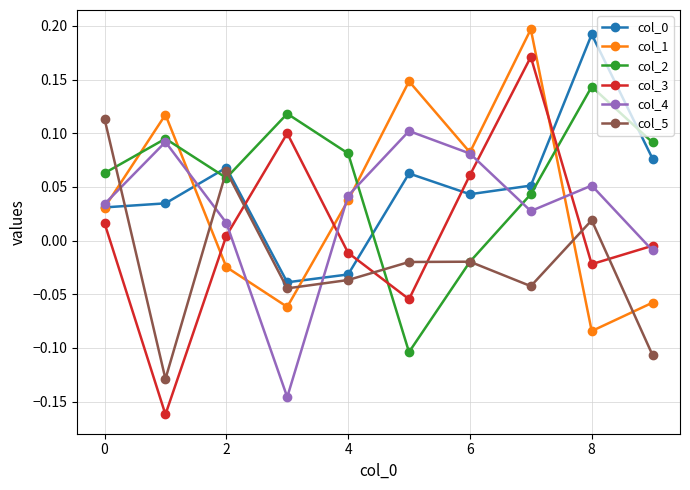

True or false: col_5 and col_1 intersect in this chart.

True